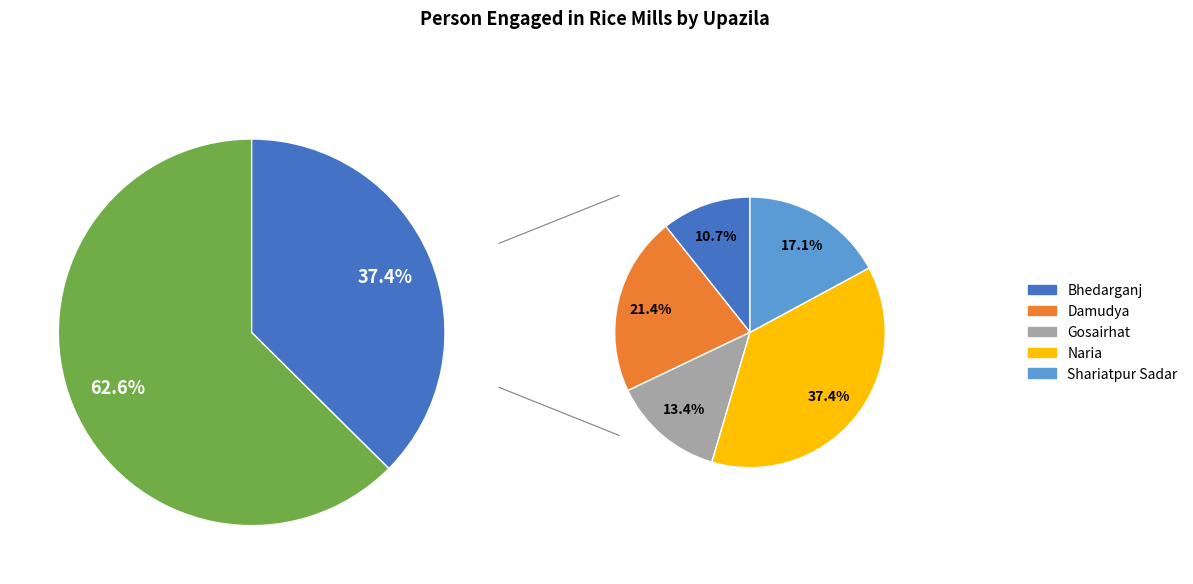

What is the change in value from Damudya to Naria?

+30